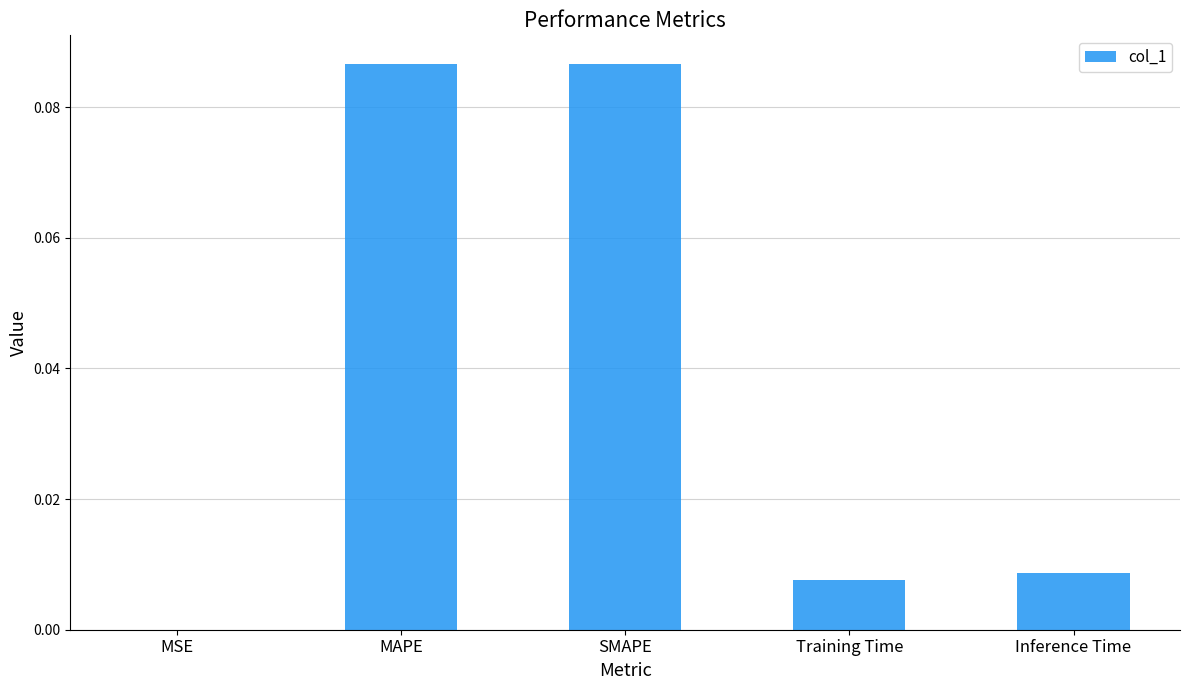

Are the bars grouped side by side (vs. stacked)?

No